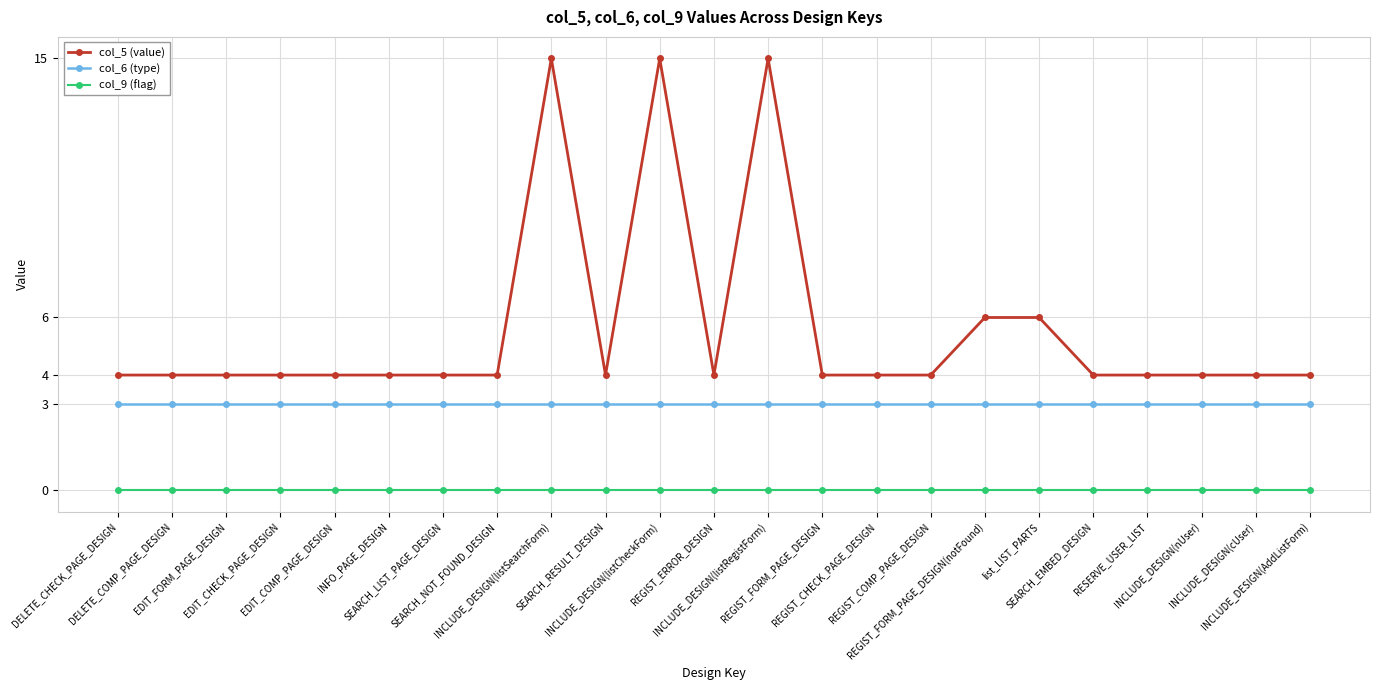

Which series has the largest range (max minus min)?

col_5 (value)